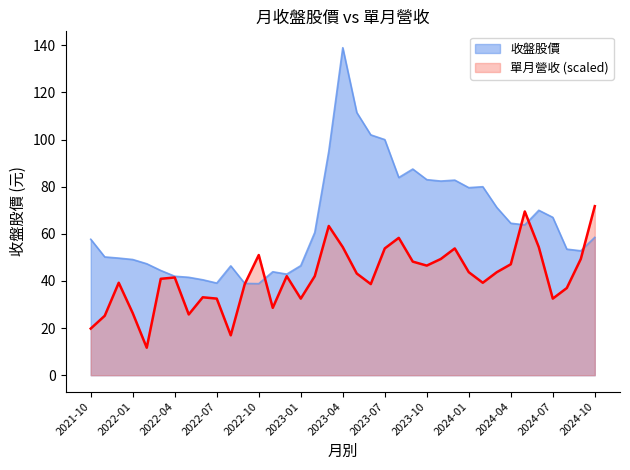

The value of 單月營收 at 2022-03 is 11.1. True or false?

False